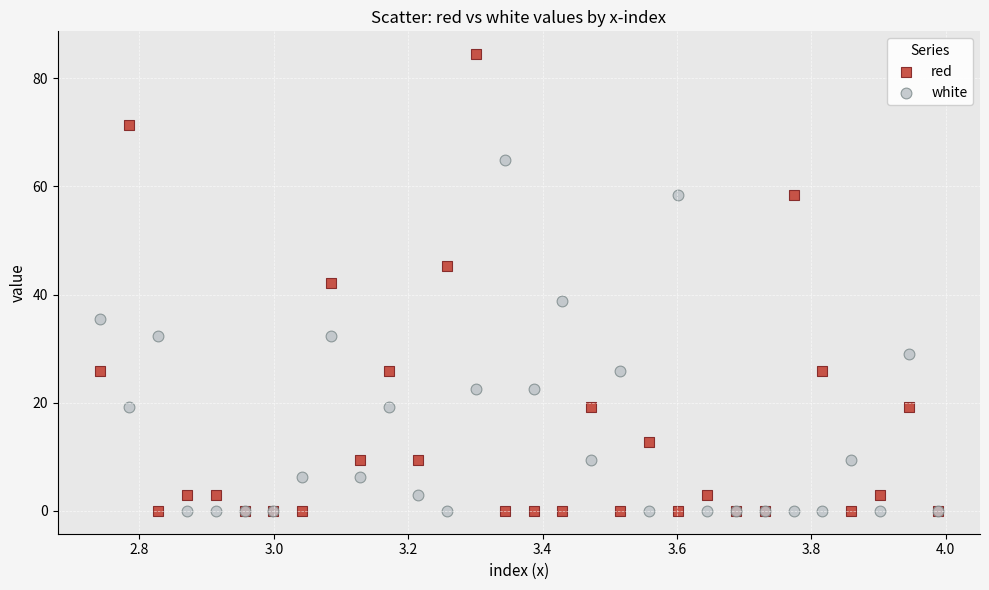

What is the X range (max minus min) for the scatter plot?

1.2